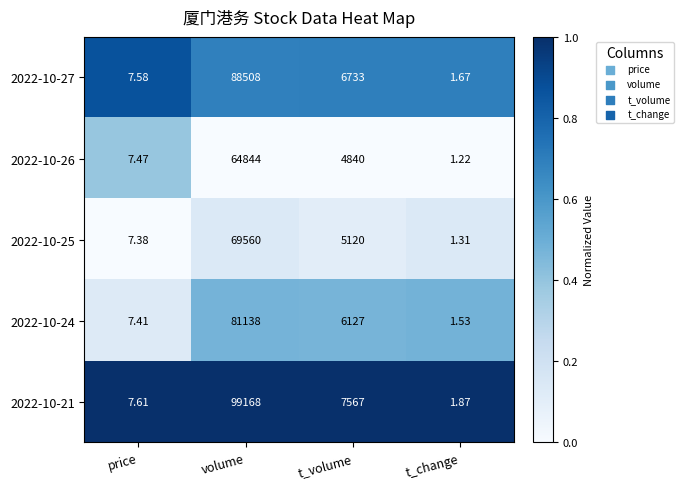

At which label is 2022-10-21 closest to 49584?

t_volume